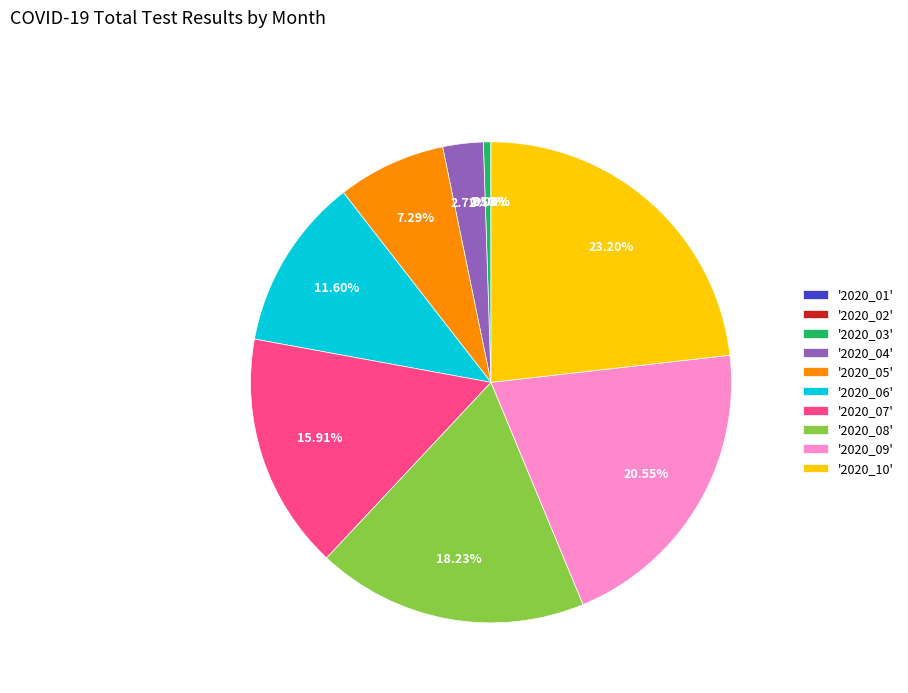

Do '2020_08' and '2020_04' together represent more than half of the pie?

No